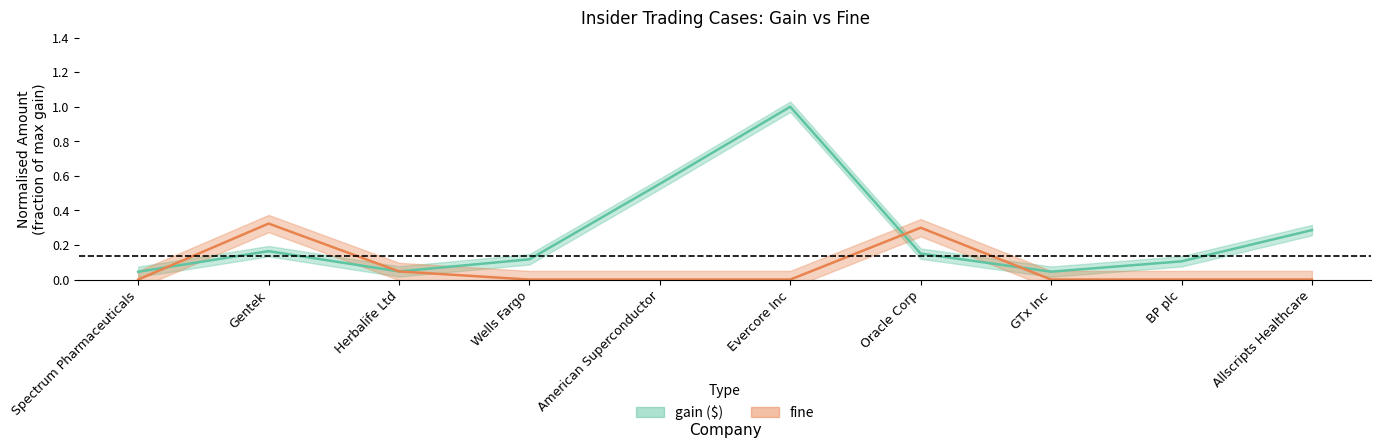

How many distinct data groups are displayed?

2